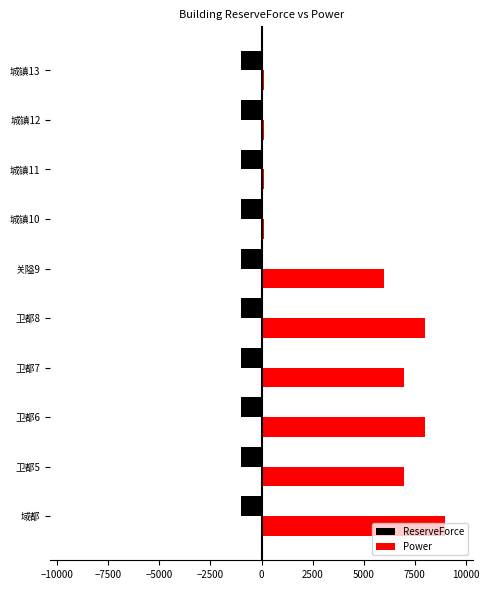

What is the difference between the maximum and minimum values in the Power series?

8900